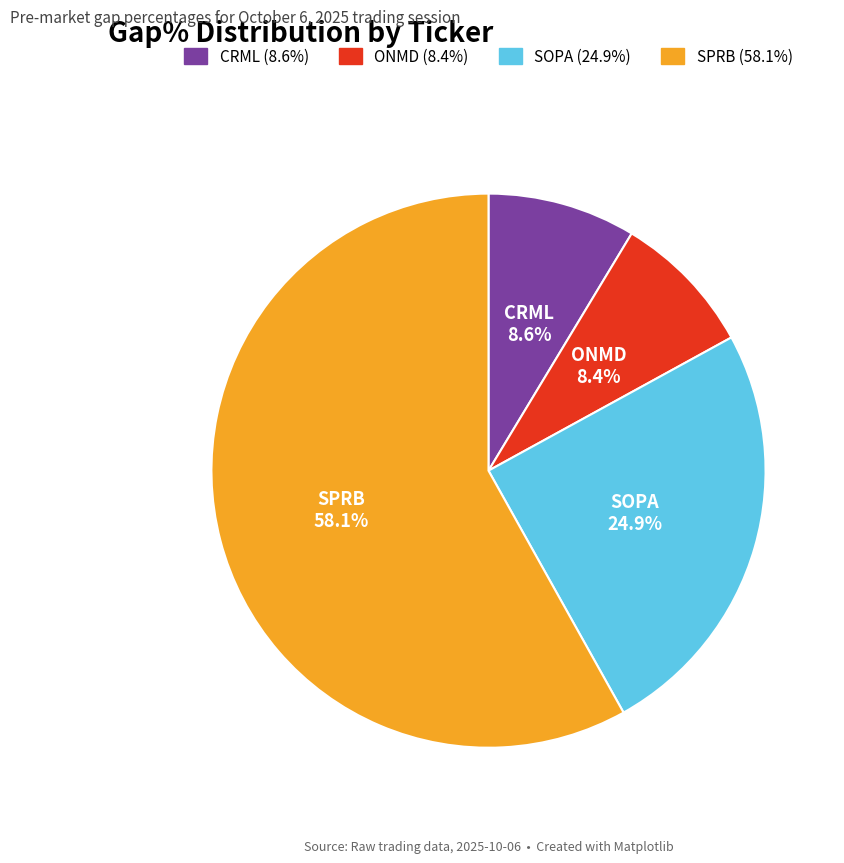

To the nearest percent, what percentage of the pie is SOPA?

25%